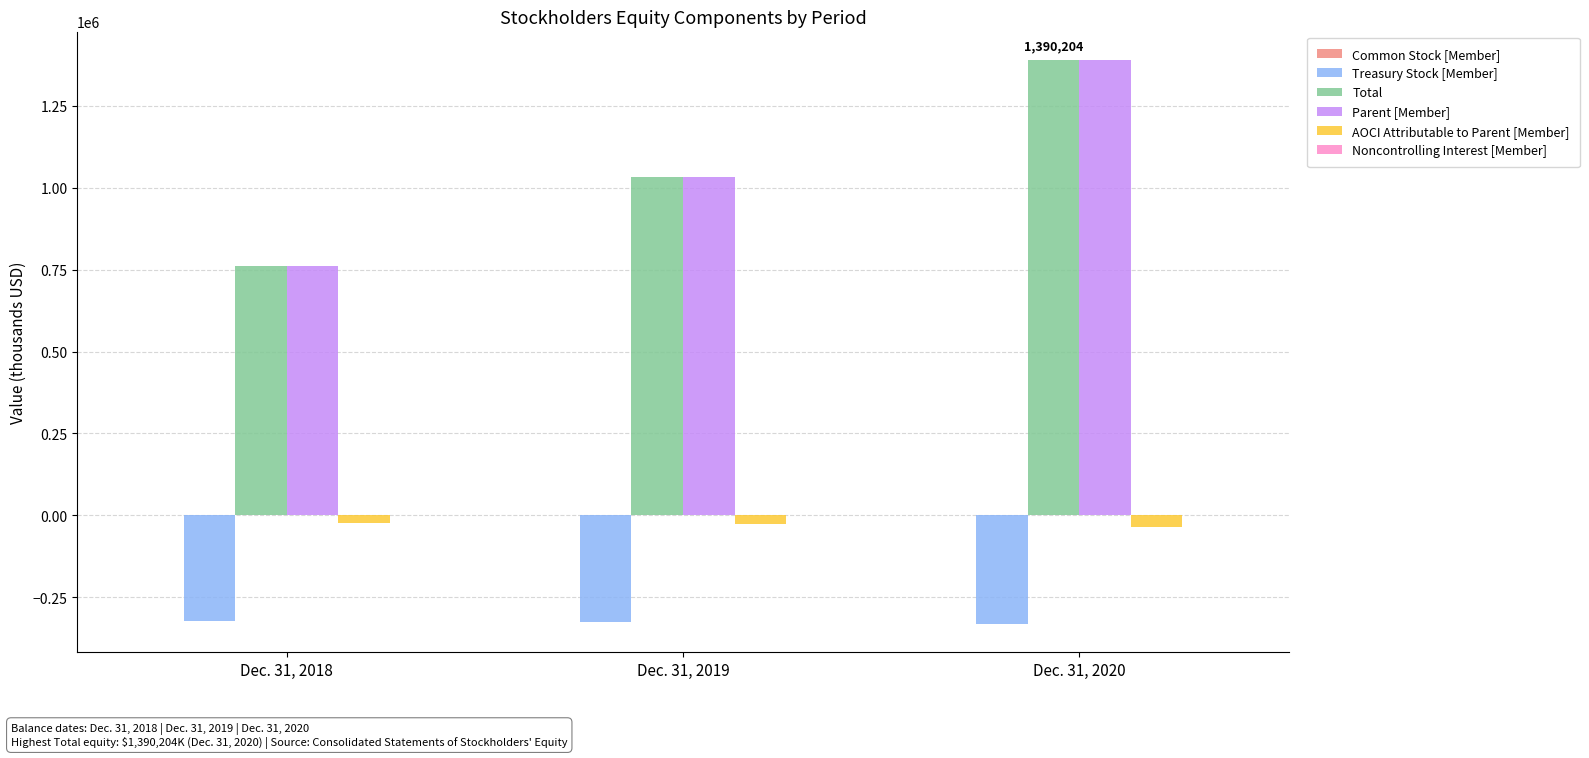

What is the total value across all series at Dec. 31, 2020?

2414711